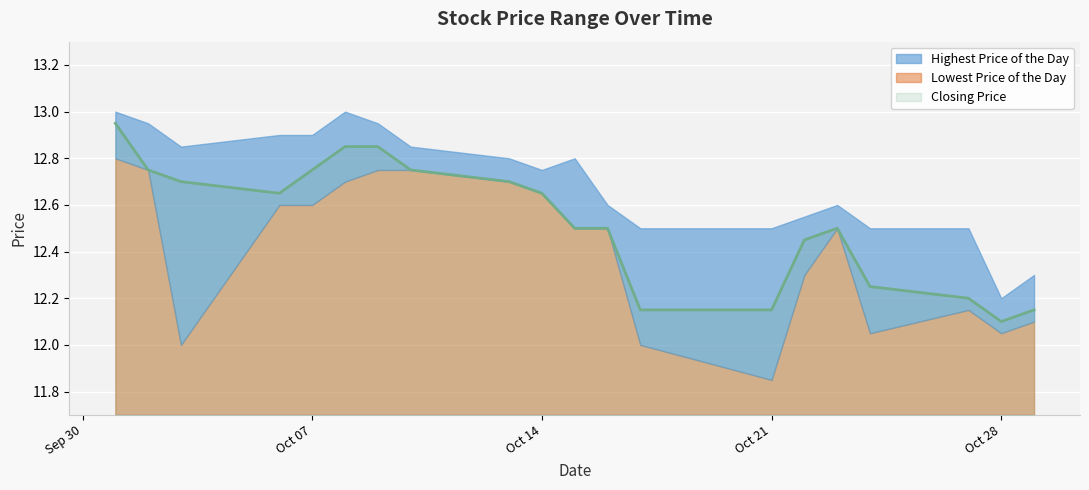

How many values in the Lowest Price of the Day series exceed 12?

17